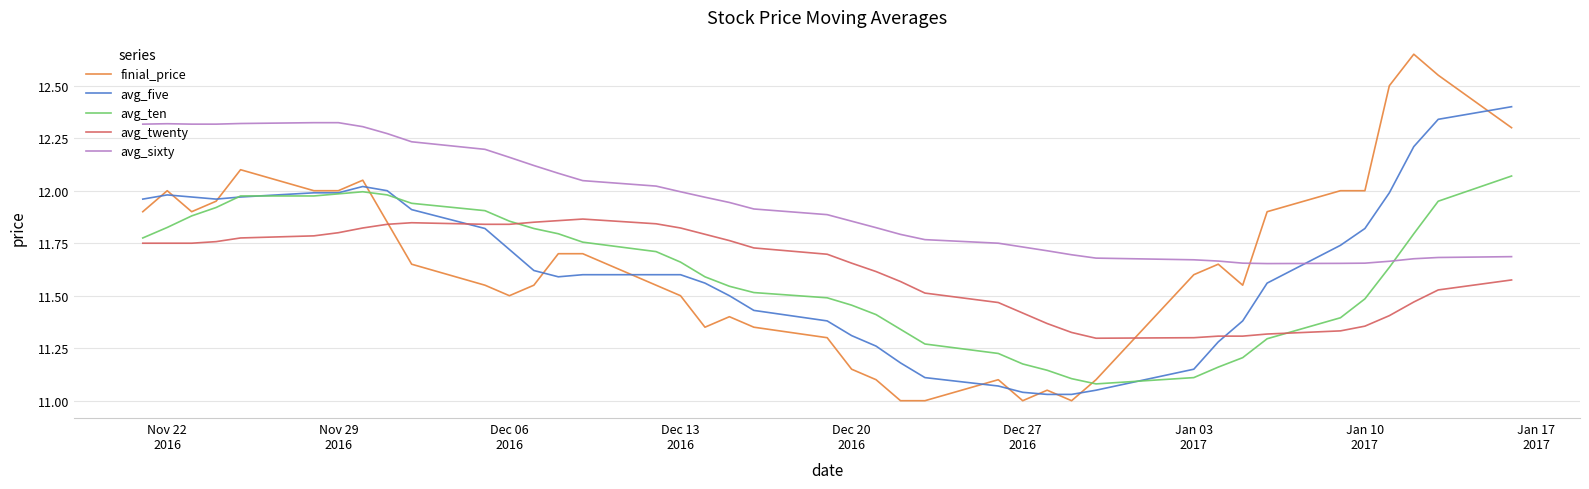

True or false: avg_twenty and avg_sixty intersect in this chart.

False